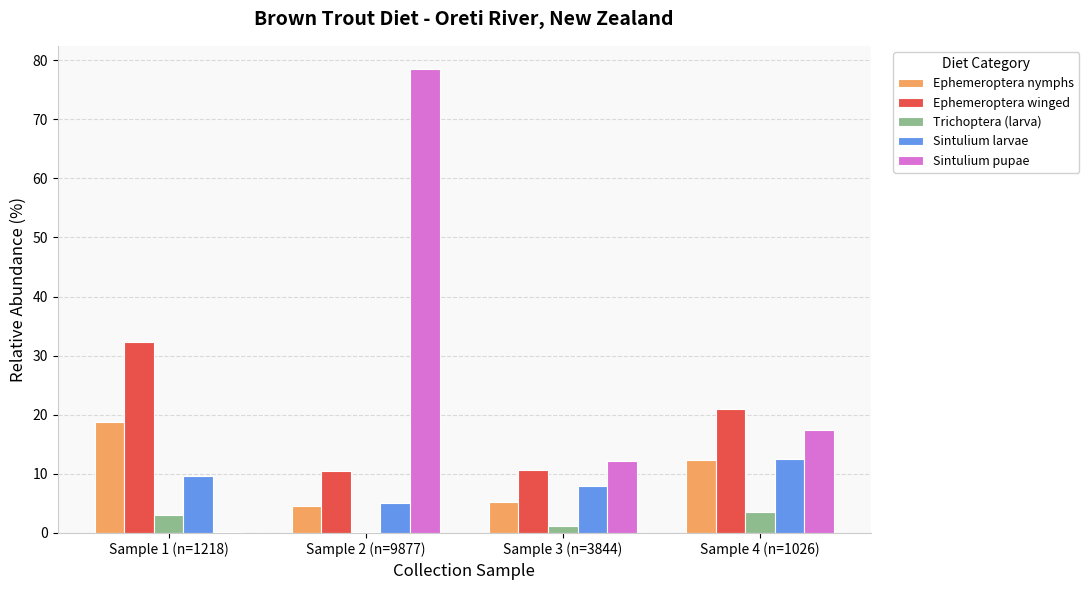

Does the chart contain stacked bars?

No